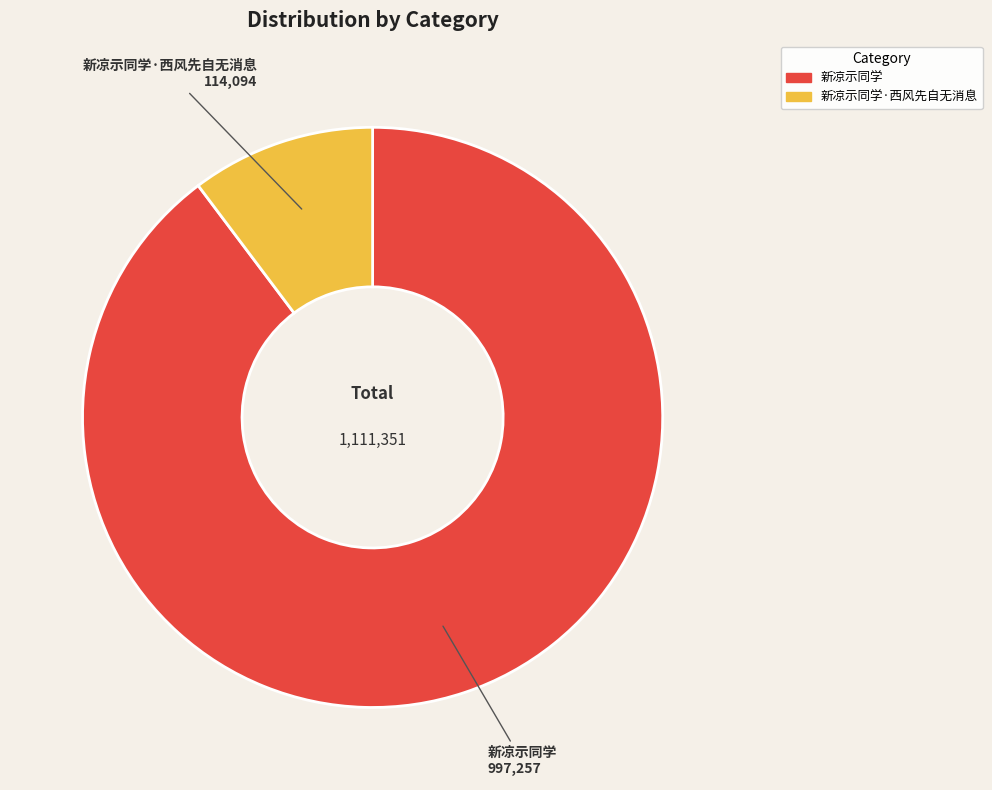

Is there a majority slice in this chart?

Yes